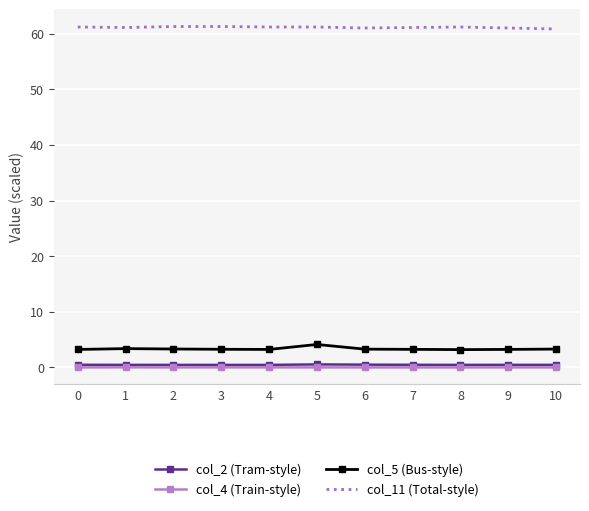

What is the greatest value displayed?

61.3